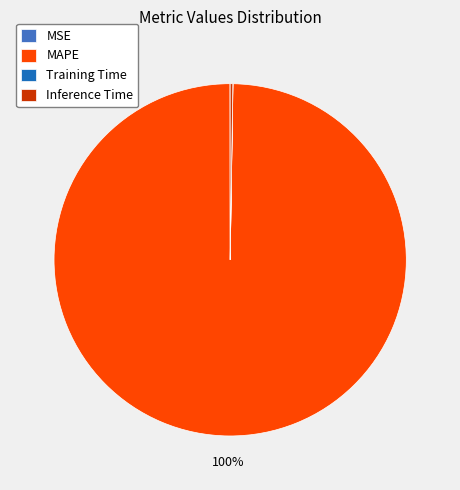

What is the largest slice in the pie chart?

MAPE